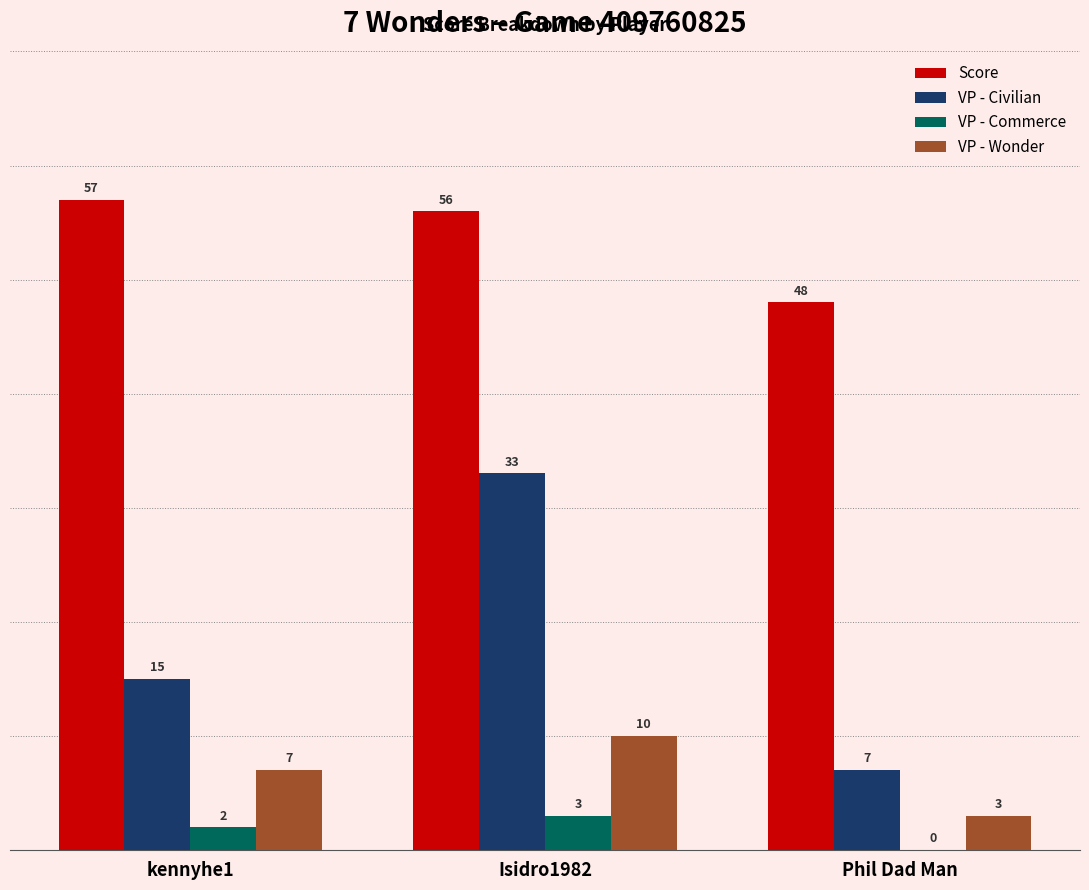

How many values in VP - Commerce are above zero?

2